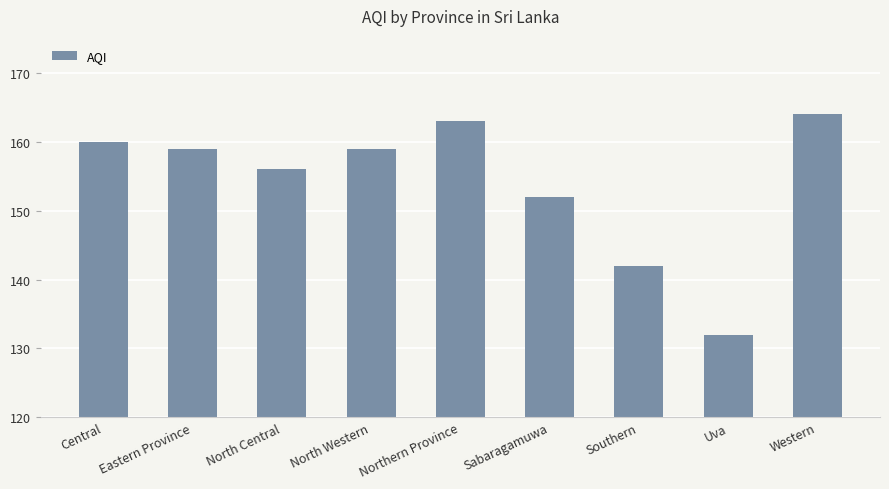

What is the smallest value displayed?

132